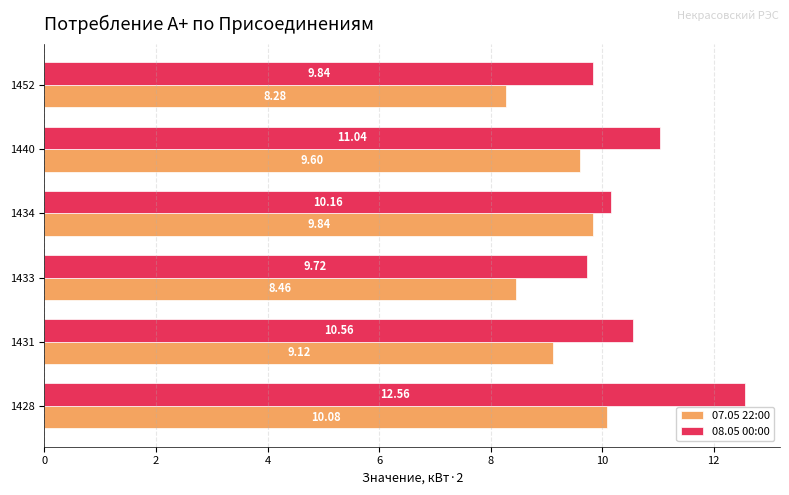

Rank the categories by 08.05 00:00 value from lowest to highest.

1433, 1452, 1434, 1431, 1440, 1428